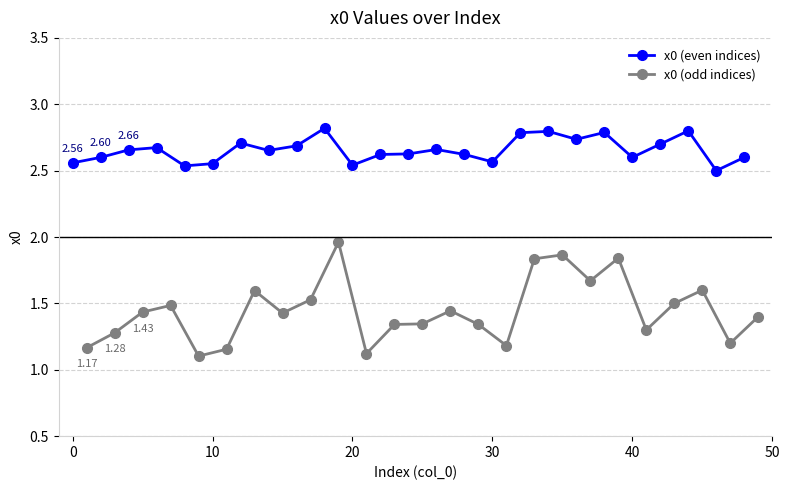

What is the difference between the maximum and minimum values in the x0 (even indices) series?

0.3